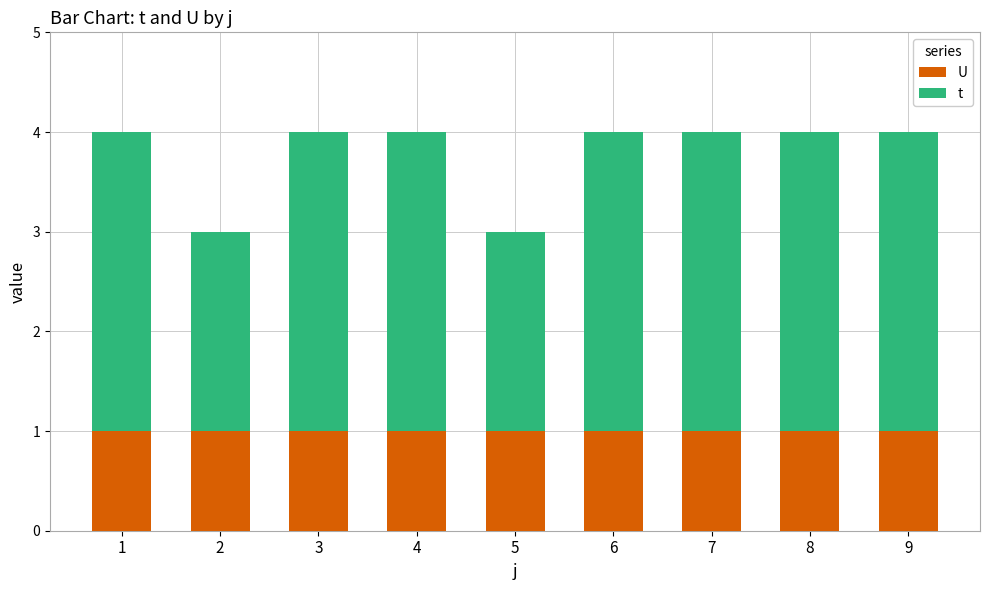

What is the total value across all series at 6?

4